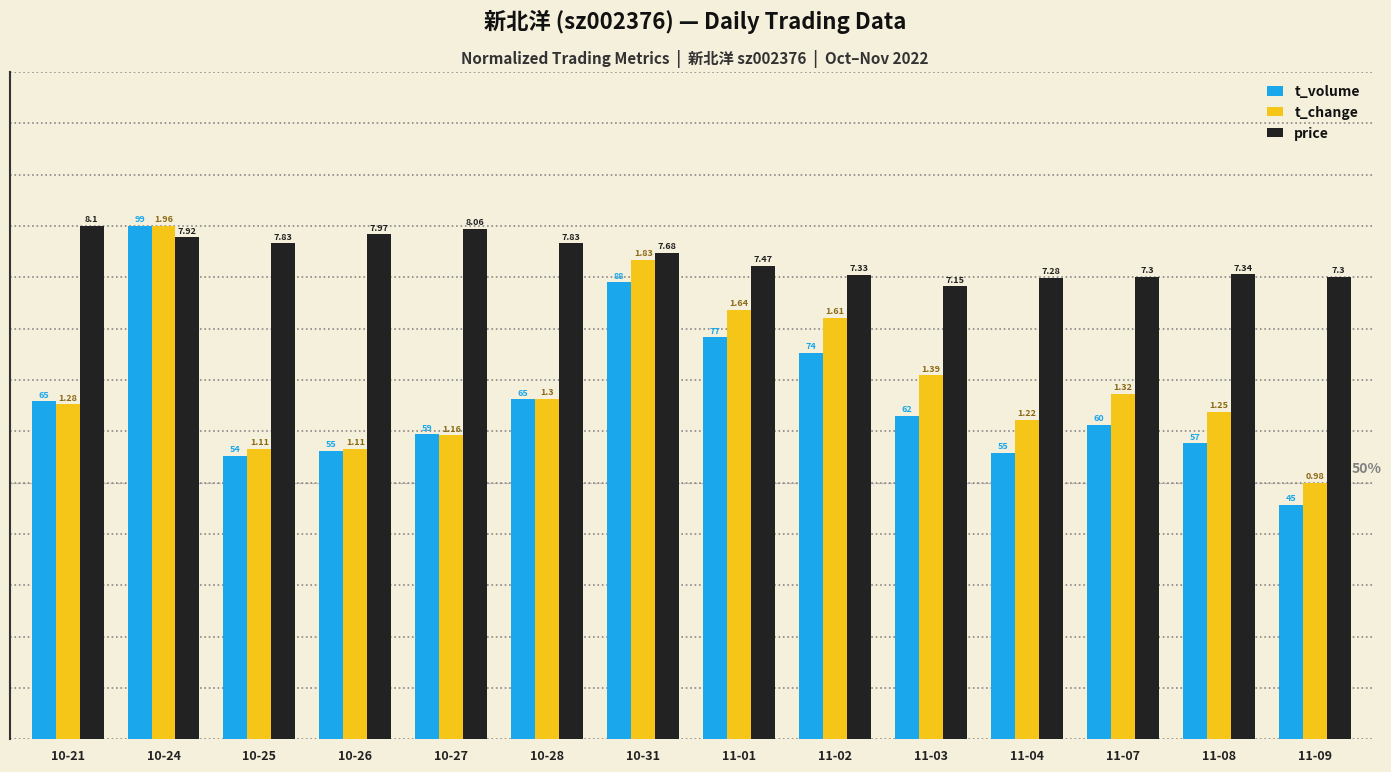

Which series has the largest total across all categories?

price